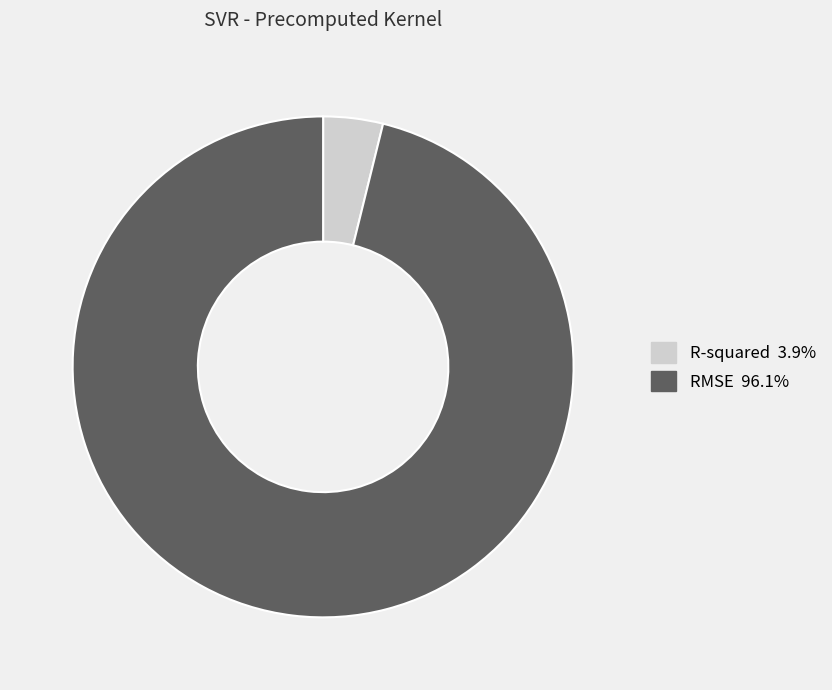

The RMSE slice represents 96% of the pie. True or false?

True